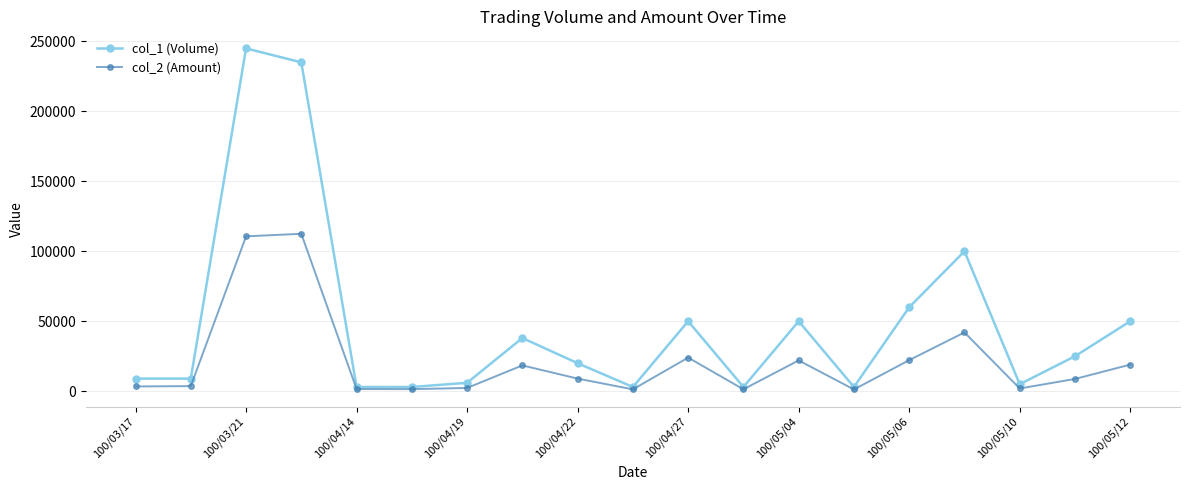

What is the maximum value shown in the chart?

245000